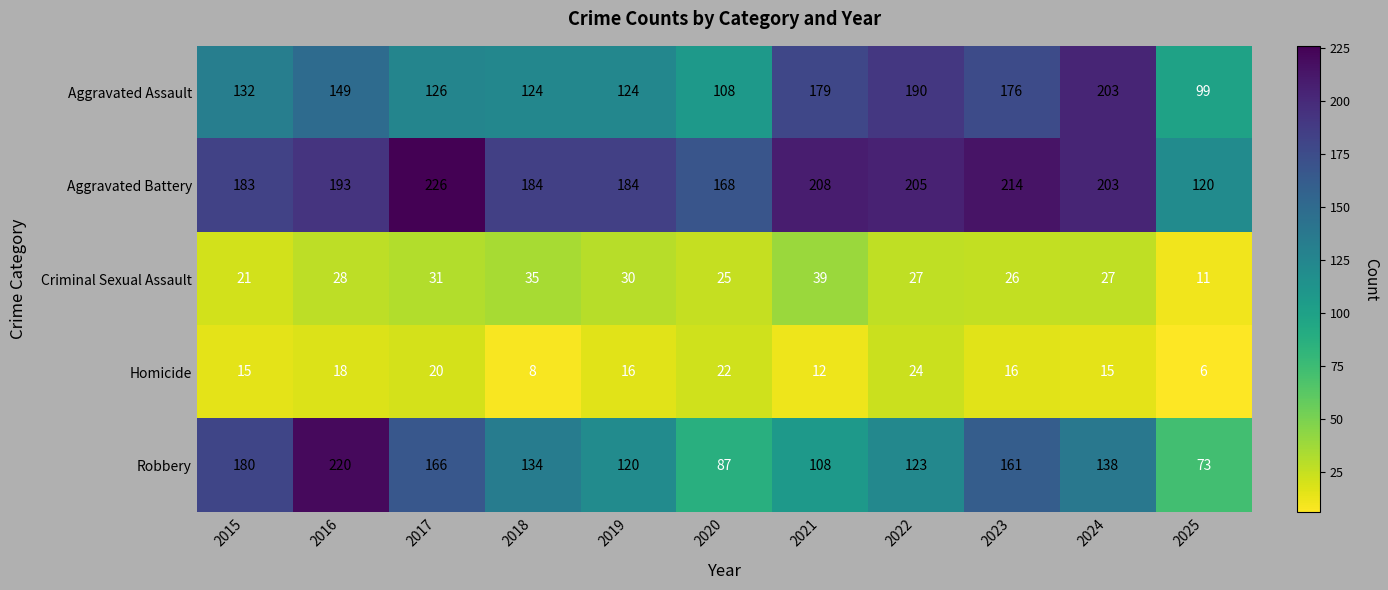

What is the difference between the highest and lowest values at 2023?

198